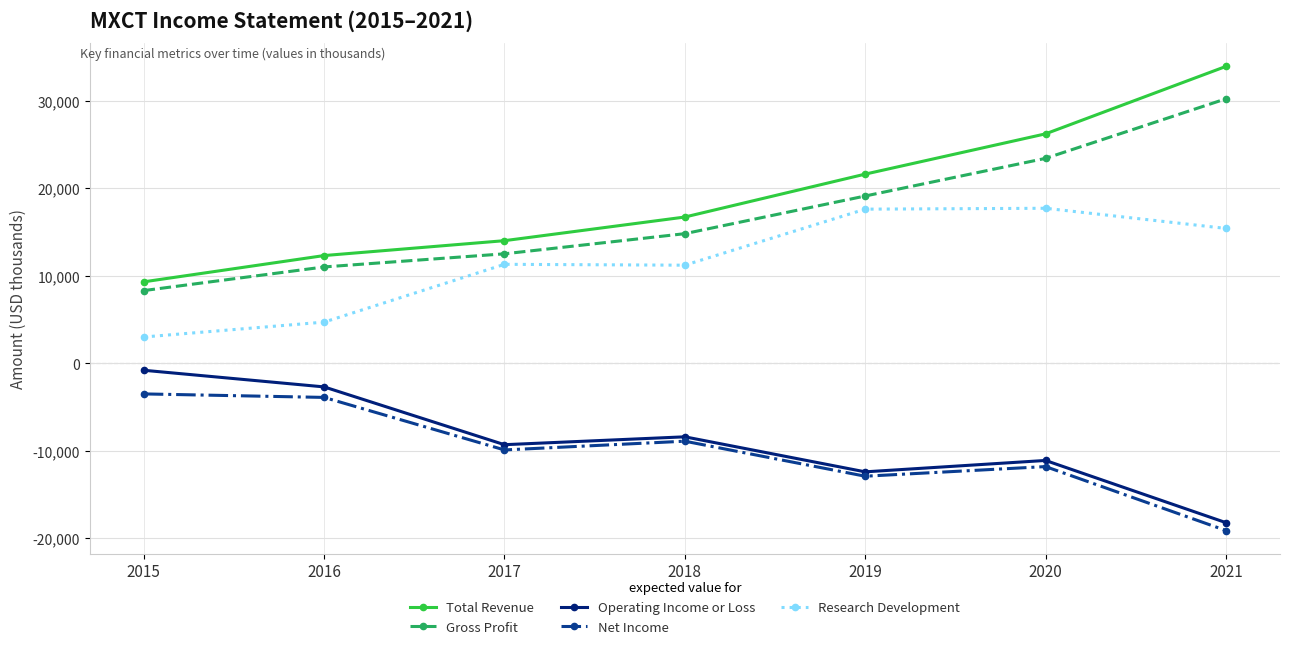

What is the total value across all series at 2017?

18600